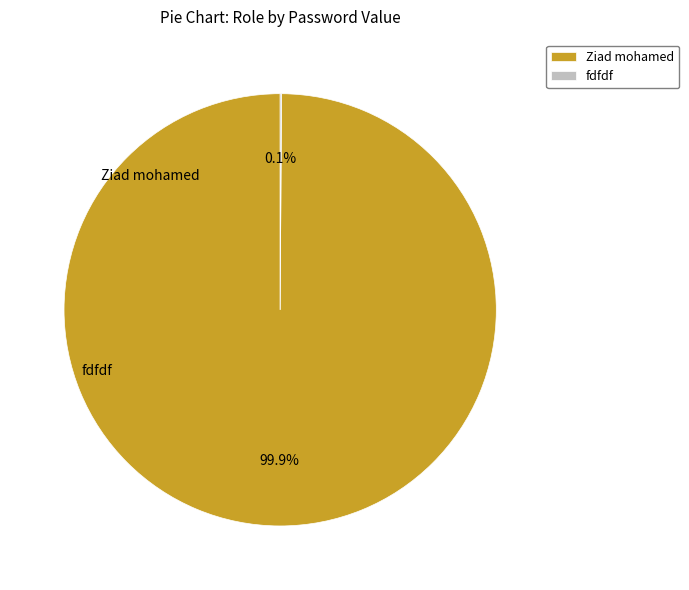

Which category accounts for the majority?

Ziad mohamed